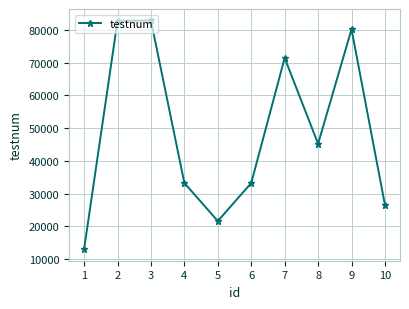

Is it true that the value at 2 is 109801?

False